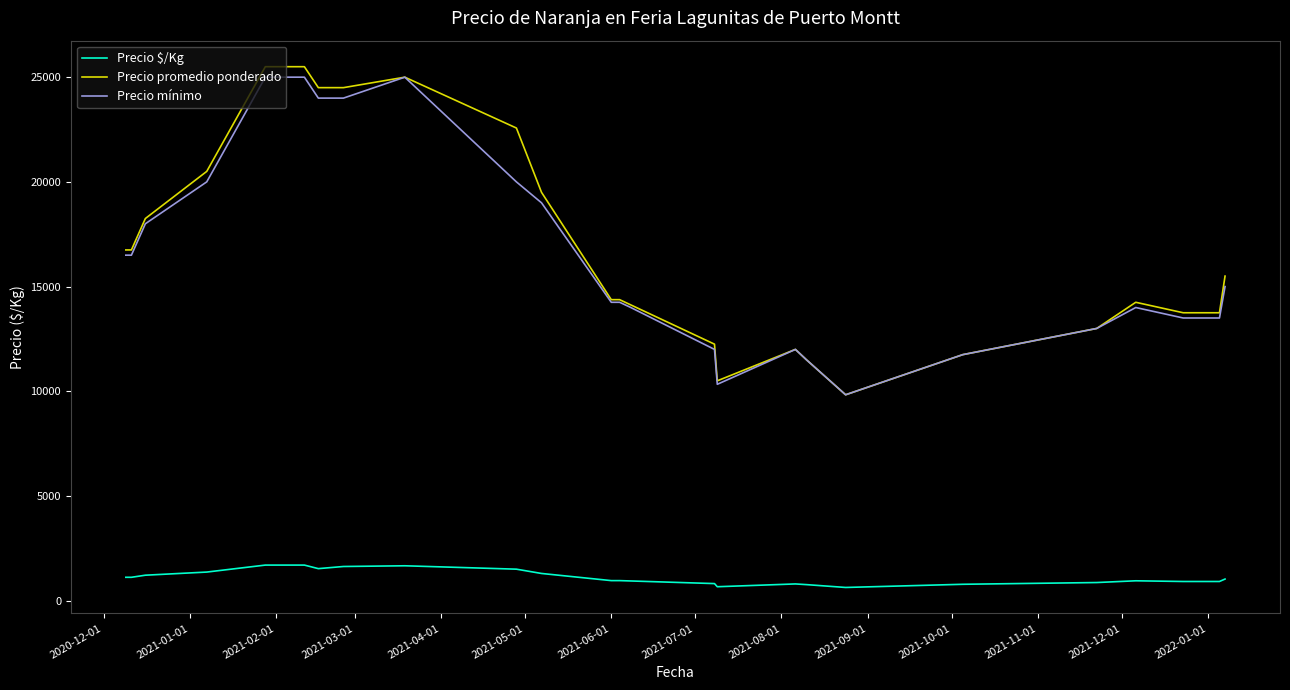

At how many categories does at least one series exceed 3887?

27